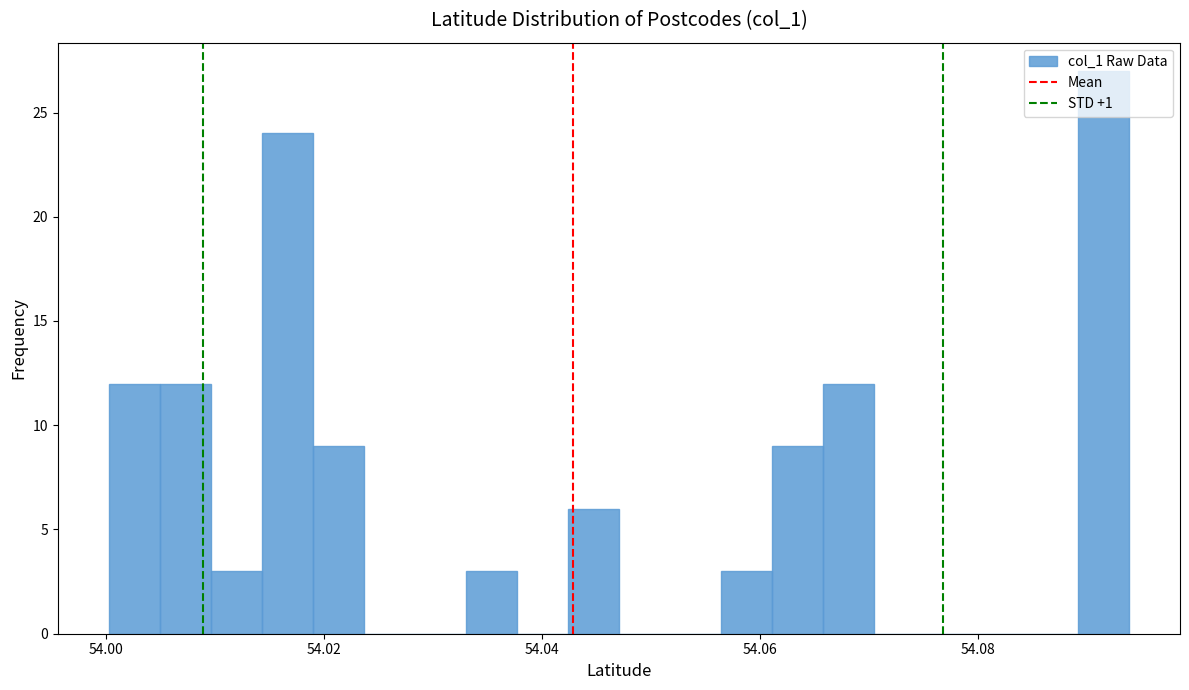

Around what value on the x-axis is the tallest bar? Give the approximate position of its centre, as read against the axis.

54.092